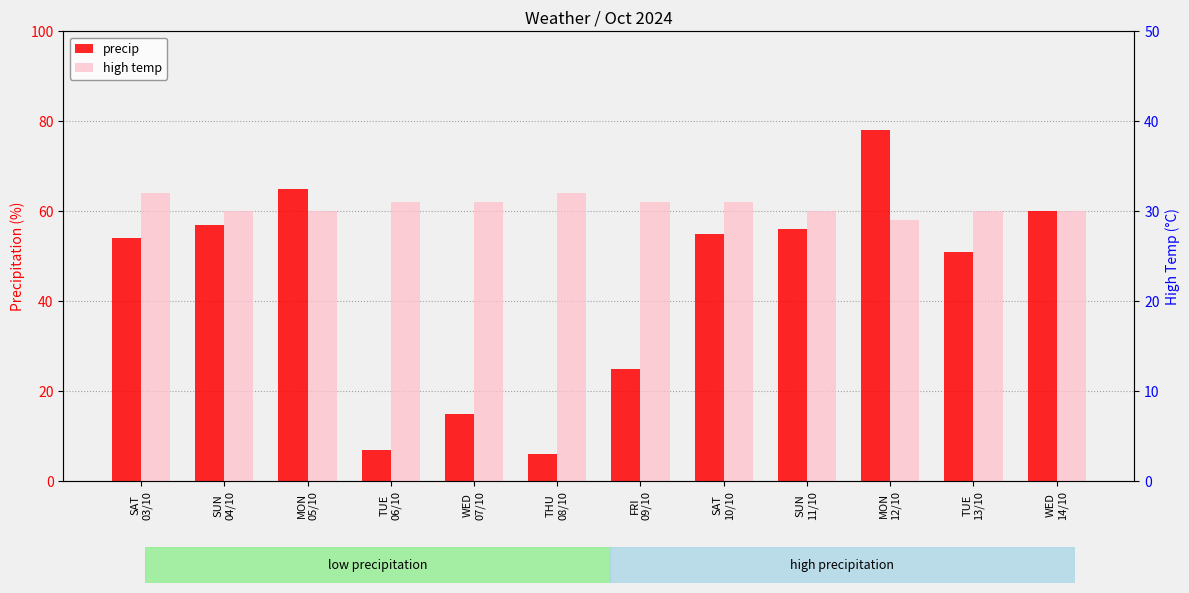

How many values in the high temp series are below 31?

6